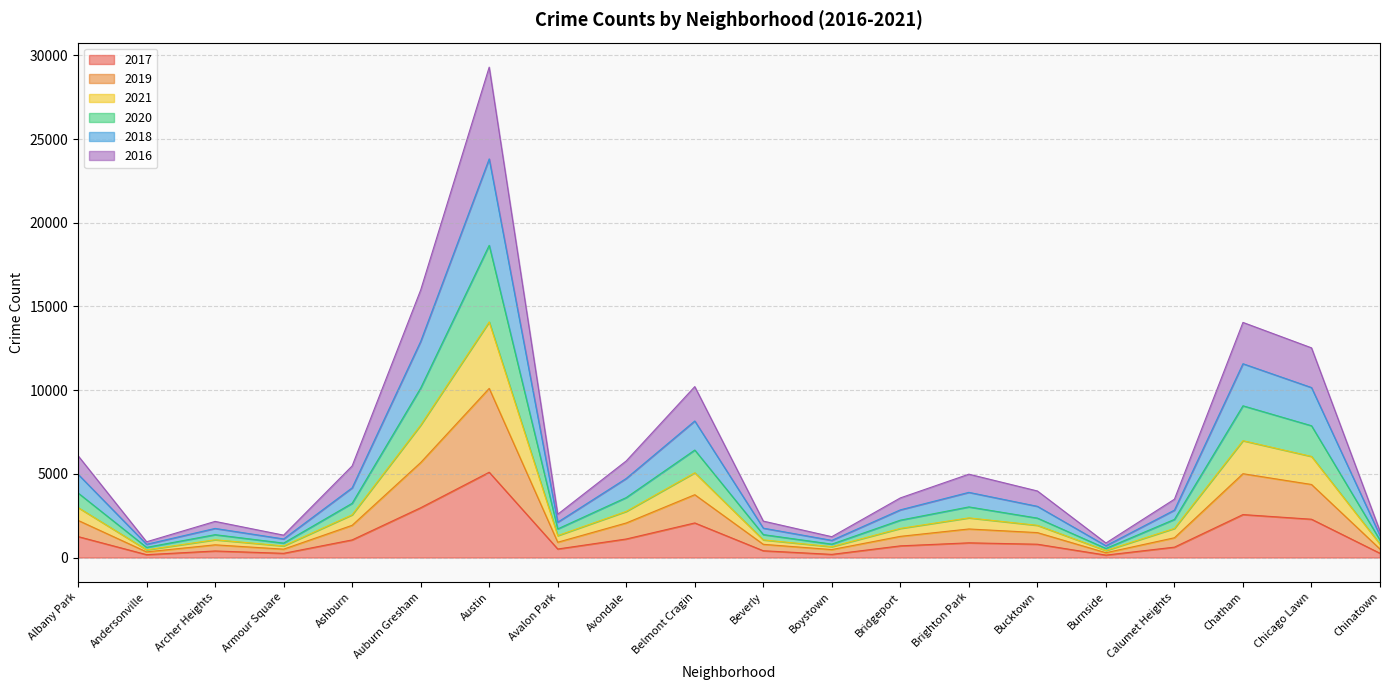

What are all the series names shown in the legend?

2017, 2019, 2021, 2020, 2018, 2016